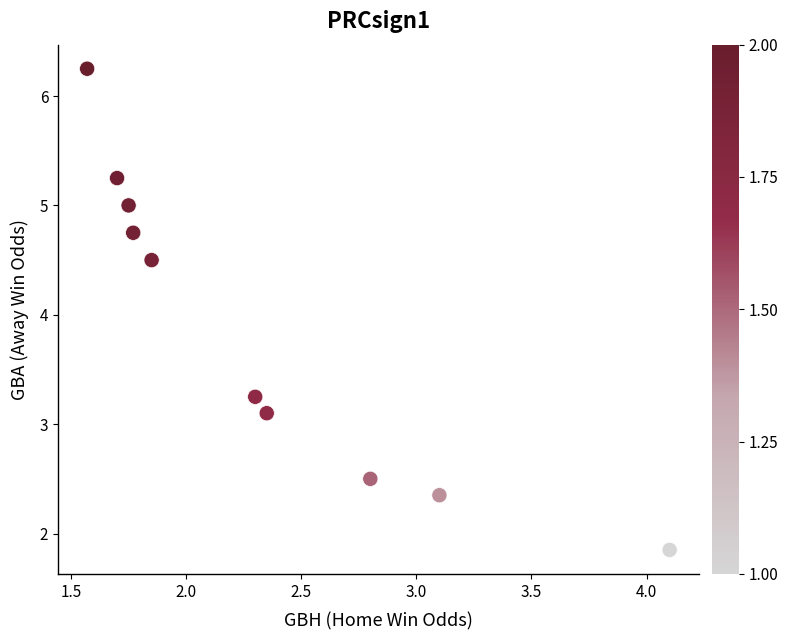

What is the range of X values (max minus min)?

2.5